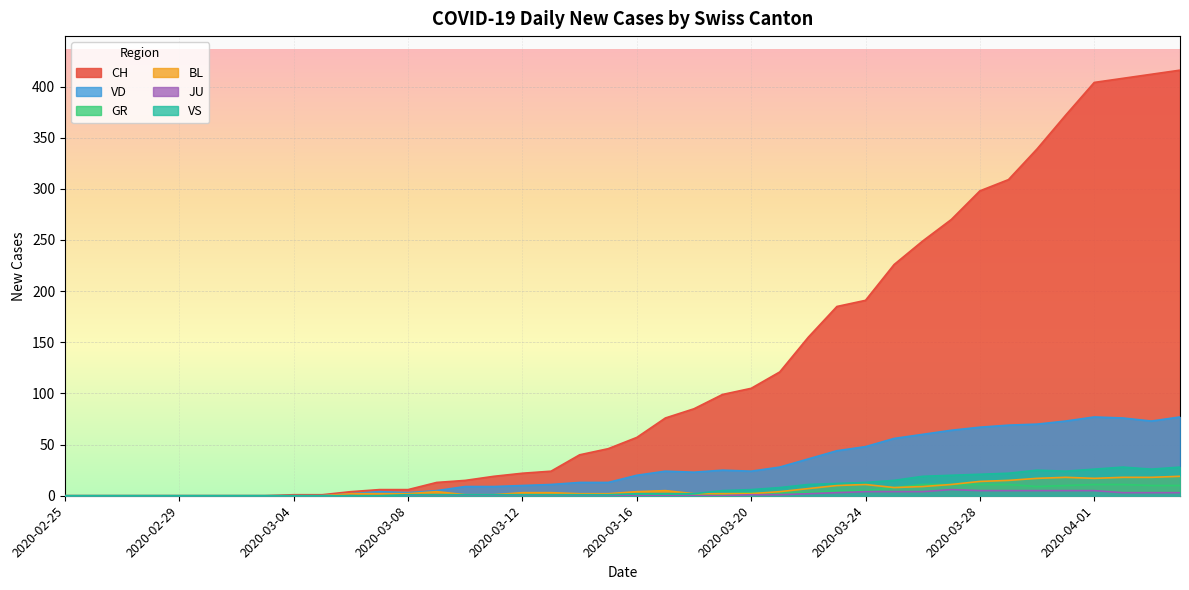

True or false: VS and BL intersect in this chart.

False